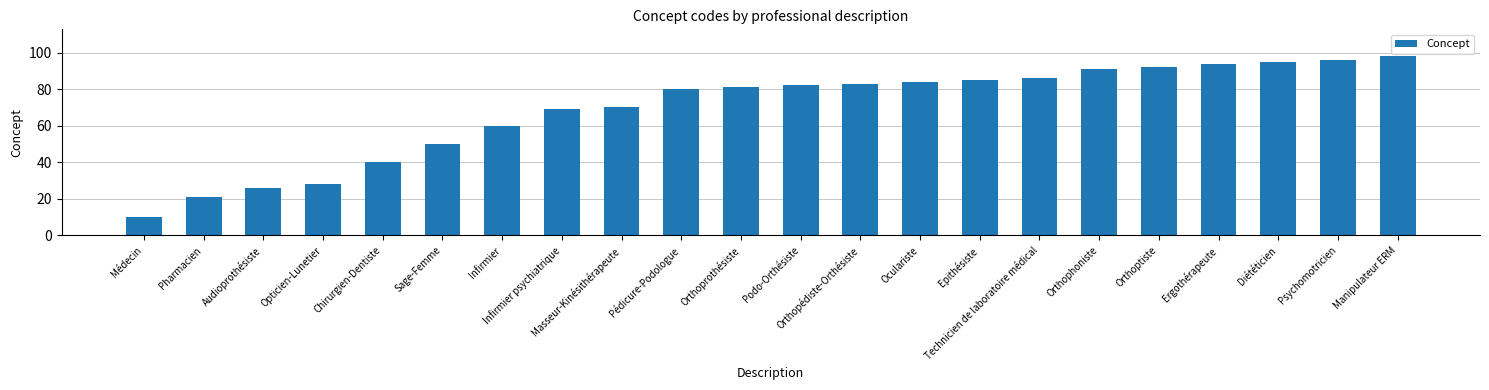

Reading left to right, extract all data points from this chart.

Médecin=10	Pharmacien=21	Audioprothésiste=26	Opticien-Lunetier=28	Chirurgien-Dentiste=40	Sage-Femme=50	Infirmier=60	Infirmier psychiatrique=69	Masseur-Kinésithérapeute=70	Pédicure-Podologue=80	Orthoprothésiste=81	Podo-Orthésiste=82	Orthopédiste-Orthésiste=83	Oculariste=84	Epithésiste=85	Technicien de laboratoire médical=86	Orthophoniste=91	Orthoptiste=92	Ergothérapeute=94	Diététicien=95	Psychomotricien=96	Manipulateur ERM=98